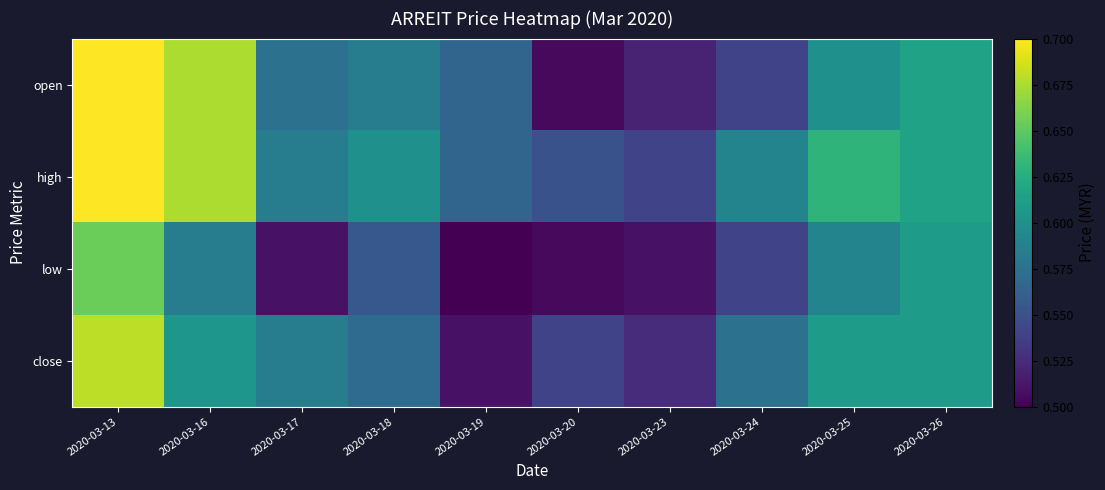

Reading left to right, what are all the values shown in this chart?

open: 2020-03-13=0.7	2020-03-16=0.7	2020-03-17=0.6	2020-03-18=0.6	2020-03-19=0.6	2020-03-20=0.5	2020-03-23=0.5	2020-03-24=0.5	2020-03-25=0.6	2020-03-26=0.6
high: 2020-03-13=0.7	2020-03-16=0.7	2020-03-17=0.6	2020-03-18=0.6	2020-03-19=0.6	2020-03-20=0.6	2020-03-23=0.5	2020-03-24=0.6	2020-03-25=0.6	2020-03-26=0.6
low: 2020-03-13=0.7	2020-03-16=0.6	2020-03-17=0.5	2020-03-18=0.6	2020-03-19=0.5	2020-03-20=0.5	2020-03-23=0.5	2020-03-24=0.5	2020-03-25=0.6	2020-03-26=0.6
close: 2020-03-13=0.7	2020-03-16=0.6	2020-03-17=0.6	2020-03-18=0.6	2020-03-19=0.5	2020-03-20=0.5	2020-03-23=0.5	2020-03-24=0.6	2020-03-25=0.6	2020-03-26=0.6